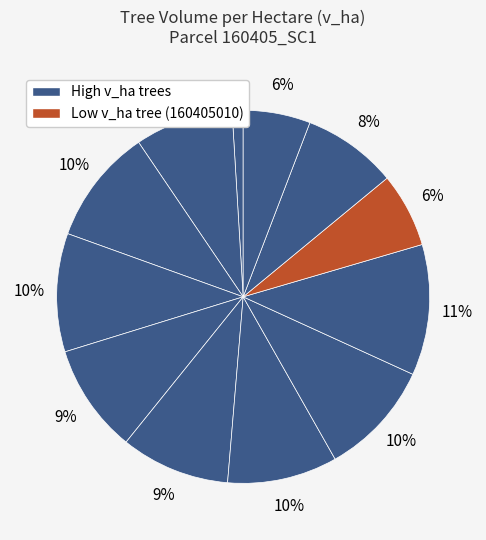

How many segments does this pie chart have?

12